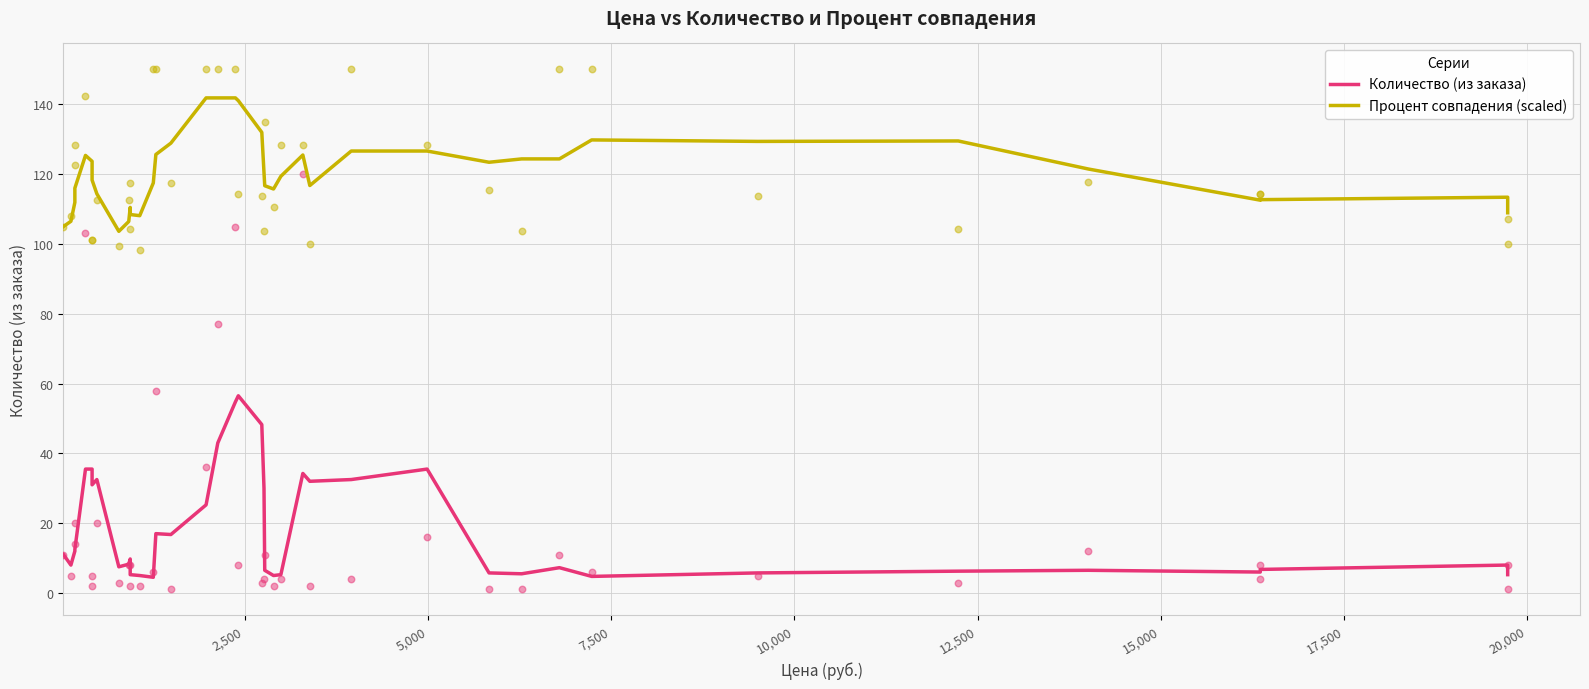

Is the value of Количество (из заказа) at 21 greater than the value of Процент совпадения (scaled) at 11?

No